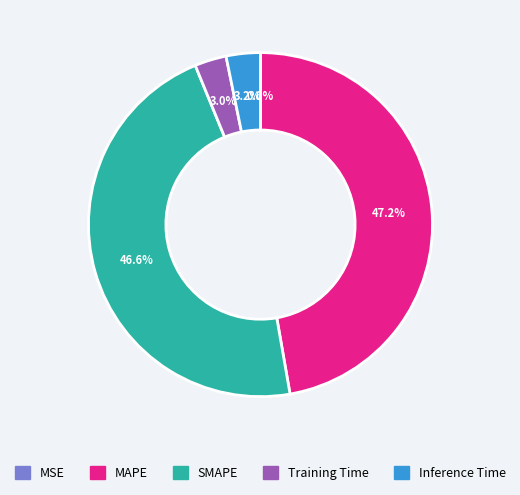

Is the sum of MAPE and SMAPE greater than half?

Yes